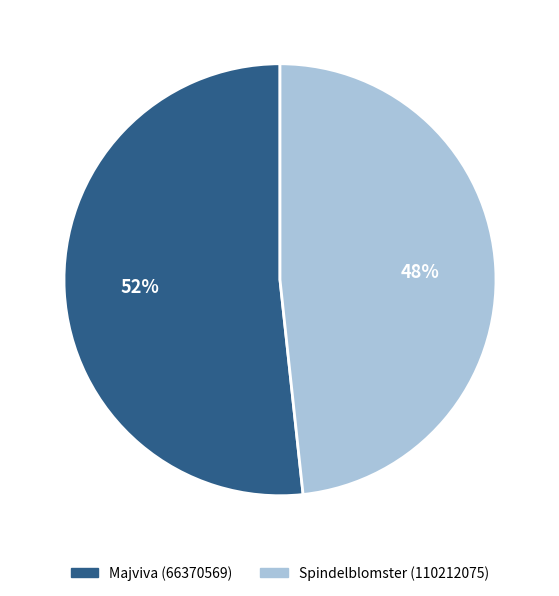

Between Spindelblomster (110212075) and Majviva (66370569), which is larger?

Majviva (66370569)